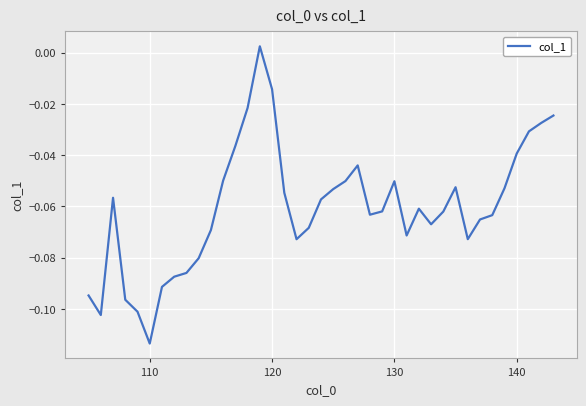

What is the difference between the second highest and minimum values?

0.1